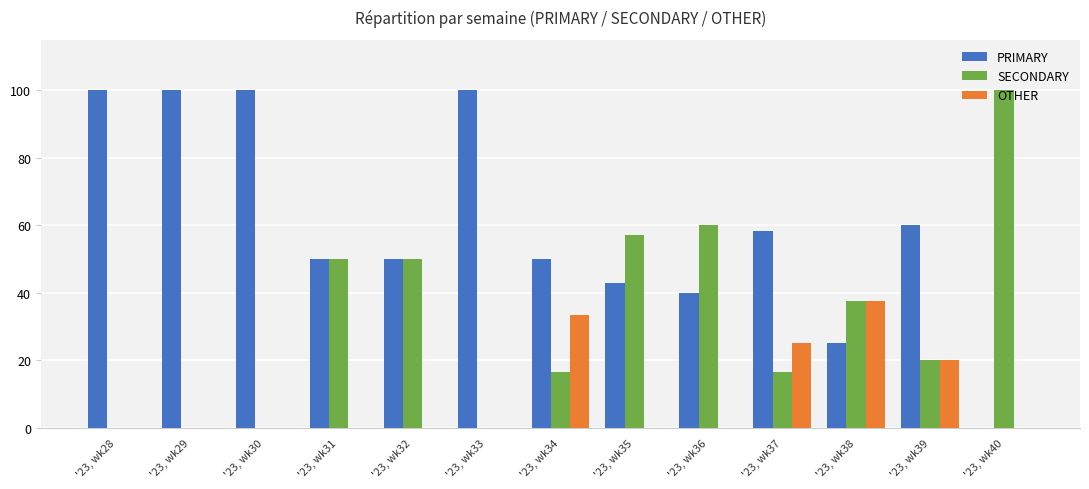

What is the difference between the OTHER values at '23, wk37 and '23, wk35?

25.0